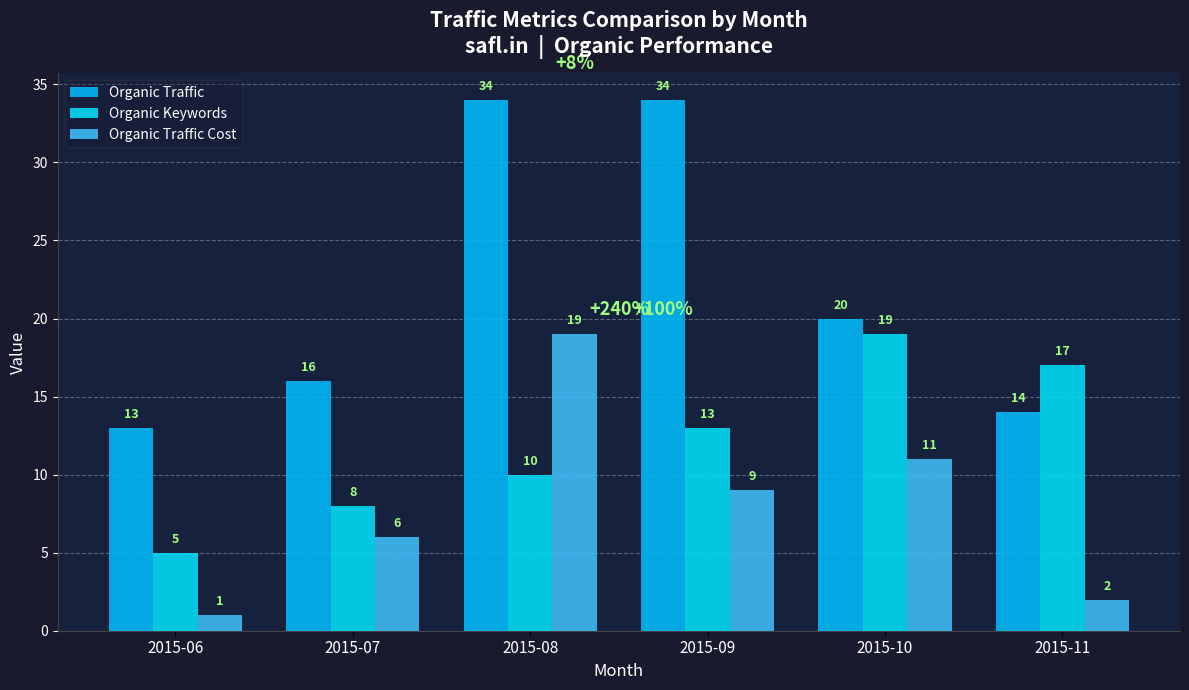

Reading left to right, transcribe all the data shown in this chart.

Organic Traffic: 13	16	34	34	20	14
Organic Keywords: 5	8	10	13	19	17
Organic Traffic Cost: 1	6	19	9	11	2